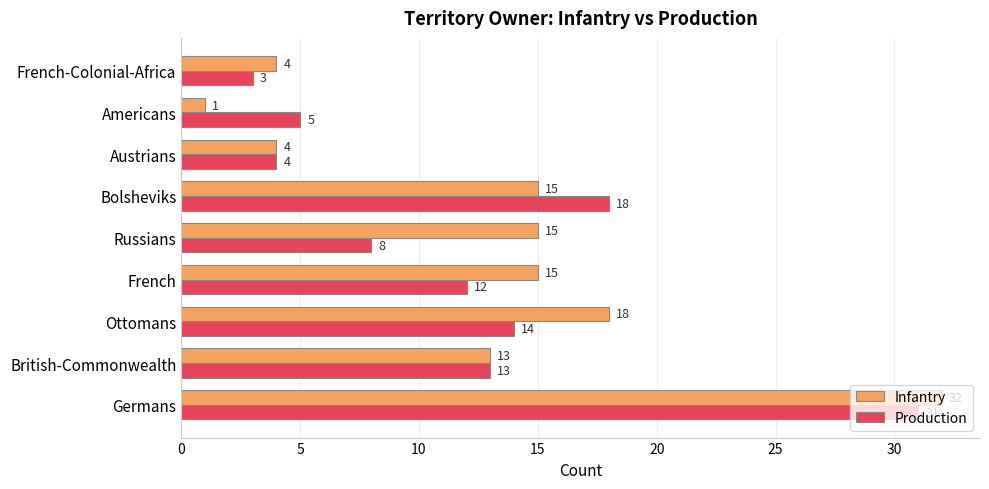

Is it true that Production equals 5 at Americans?

True